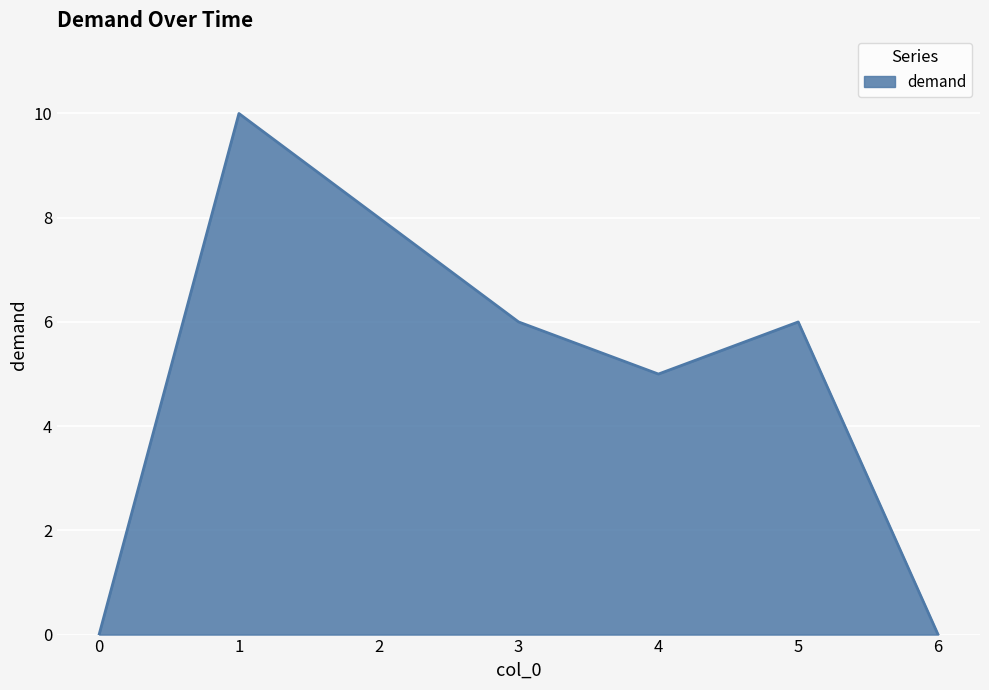

How many distinct data groups are displayed?

1